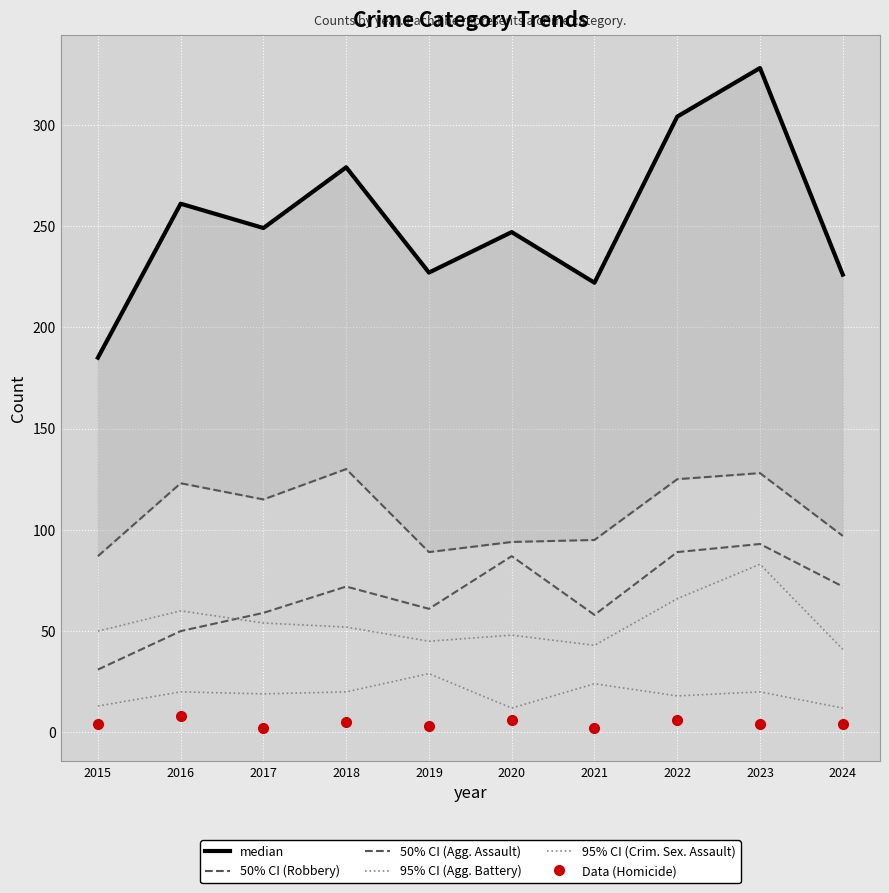

Is the value of 95% CI (Crim. Sex. Assault) at 2016 greater than the value of 50% CI (Agg. Assault) at 2016?

No